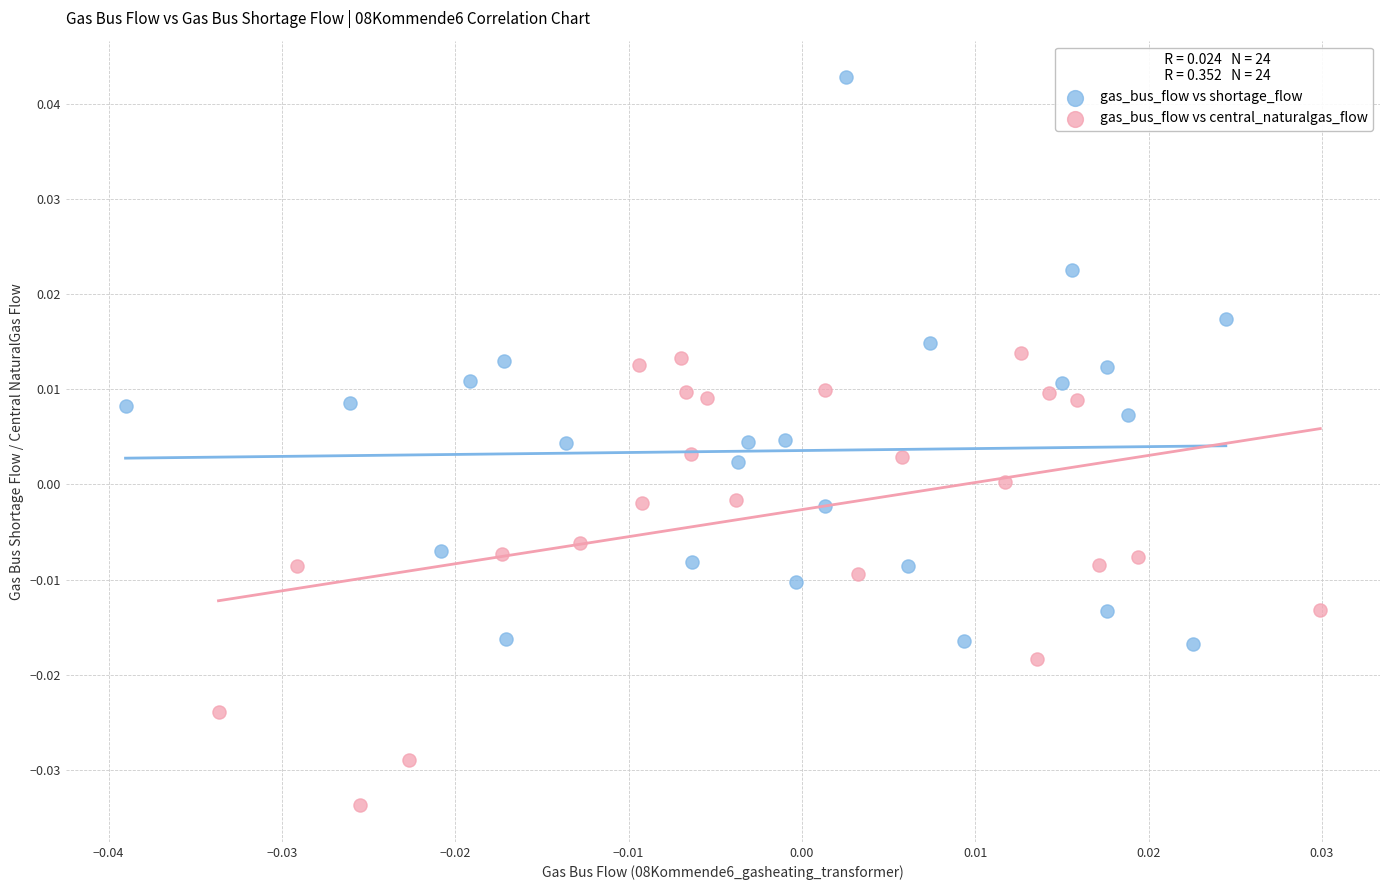

Which series contains the lowest Y value?

gas_bus_flow vs central_naturalgas_flow